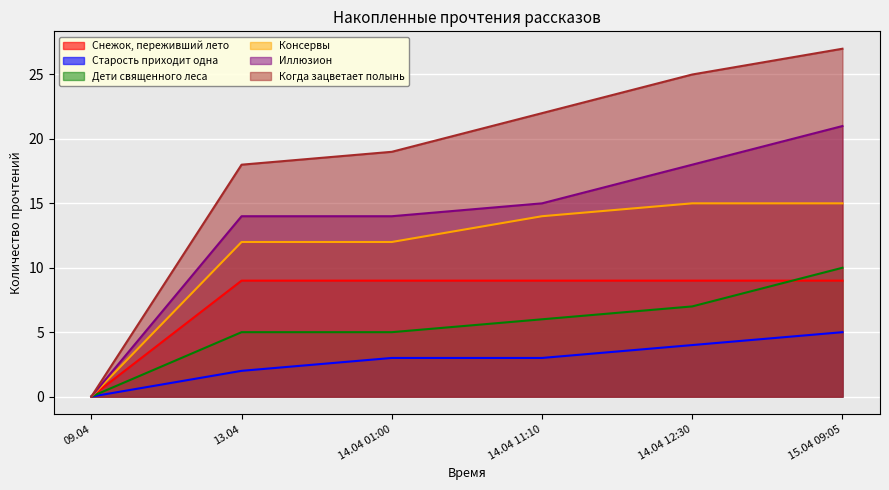

True or false: Дети священного леса has more than 2 interior local peaks.

False